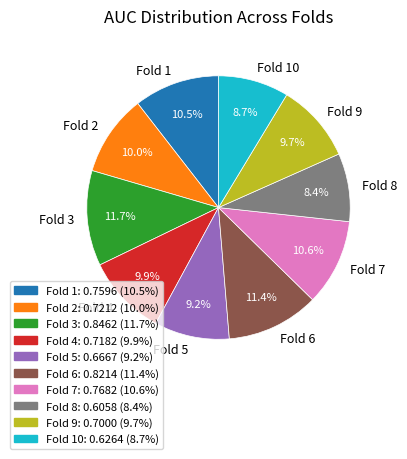

Between Fold 10 and Fold 2, which is larger?

Fold 2